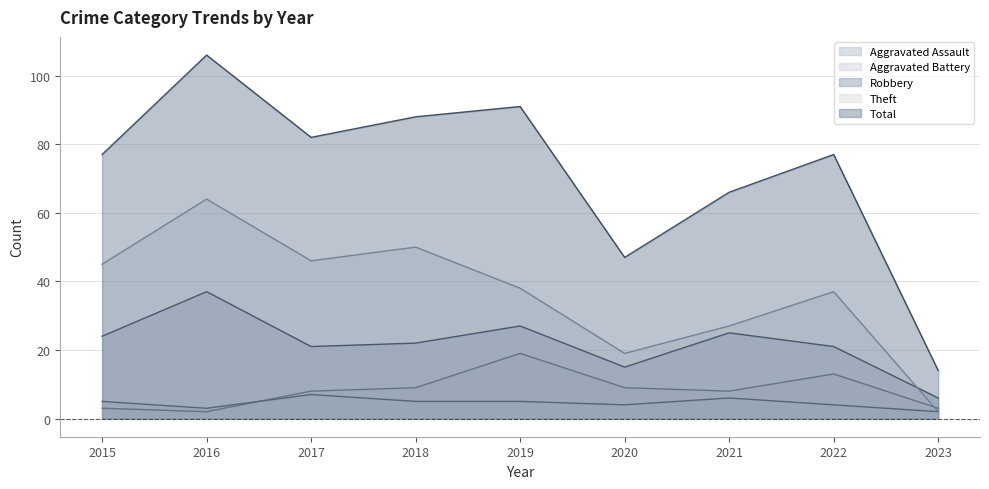

What are all the series names shown in the legend?

Aggravated Assault, Aggravated Battery, Robbery, Theft, Total